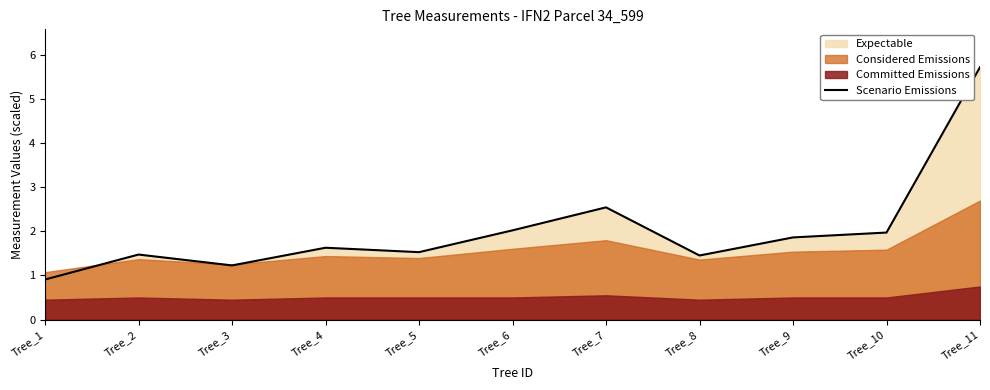

How many values are below 1?

1